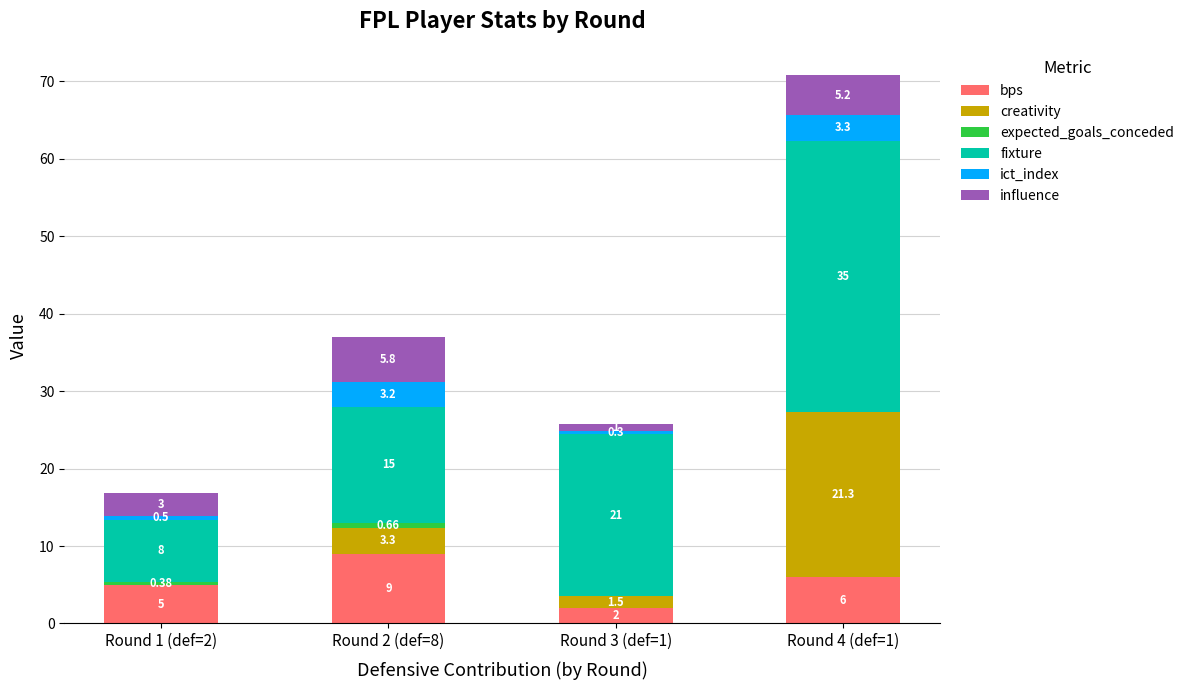

Are the bars grouped side by side (vs. stacked)?

No